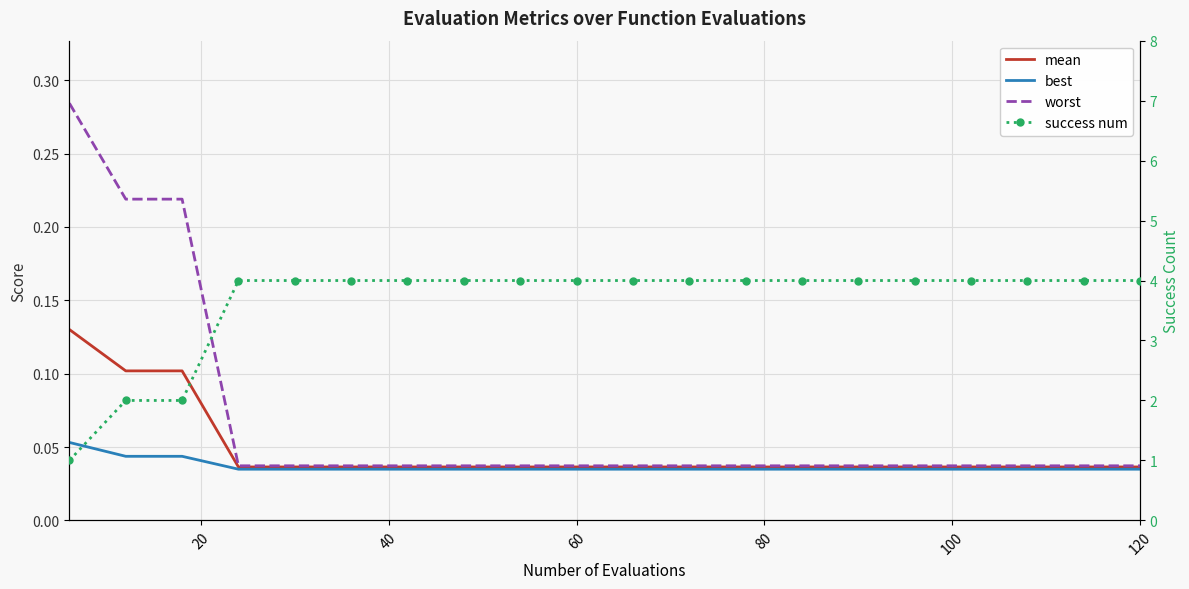

At which label is mean closest to 0?

60